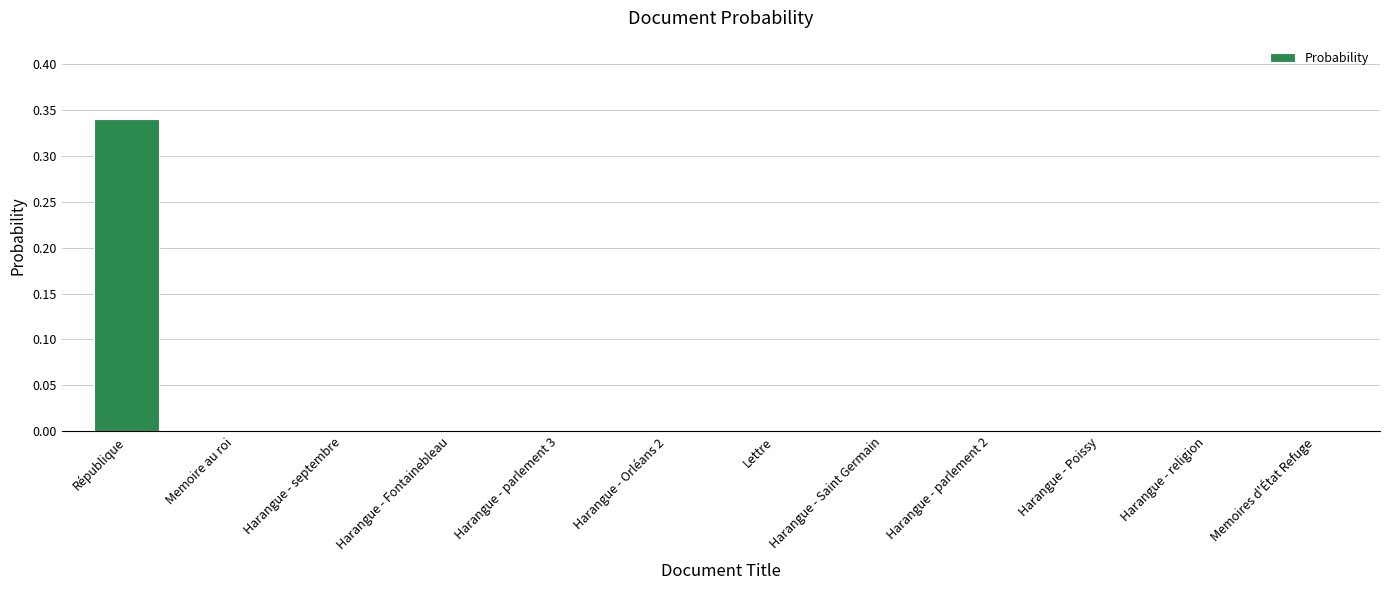

Are the bars grouped side by side (vs. stacked)?

No